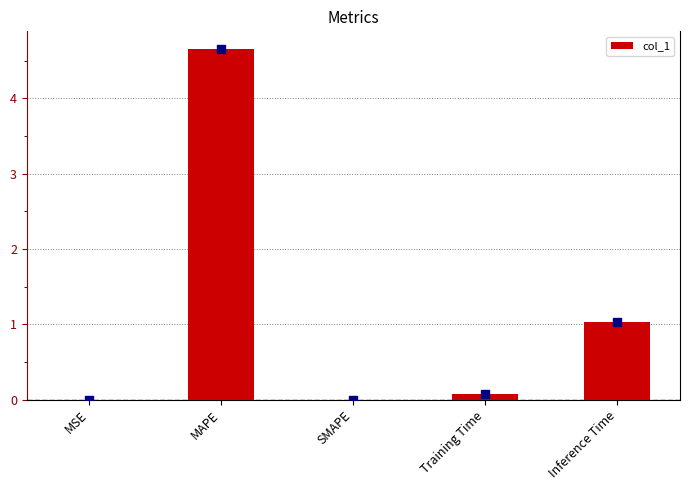

Between SMAPE and Training Time, which is larger?

Training Time